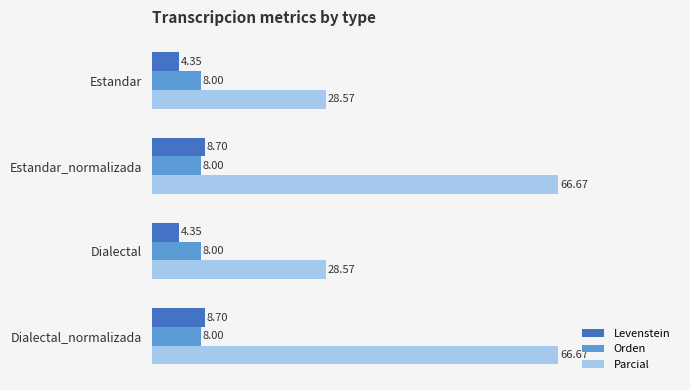

Is the value of Orden at Estandar_normalizada greater than the value of Levenstein at Estandar?

Yes